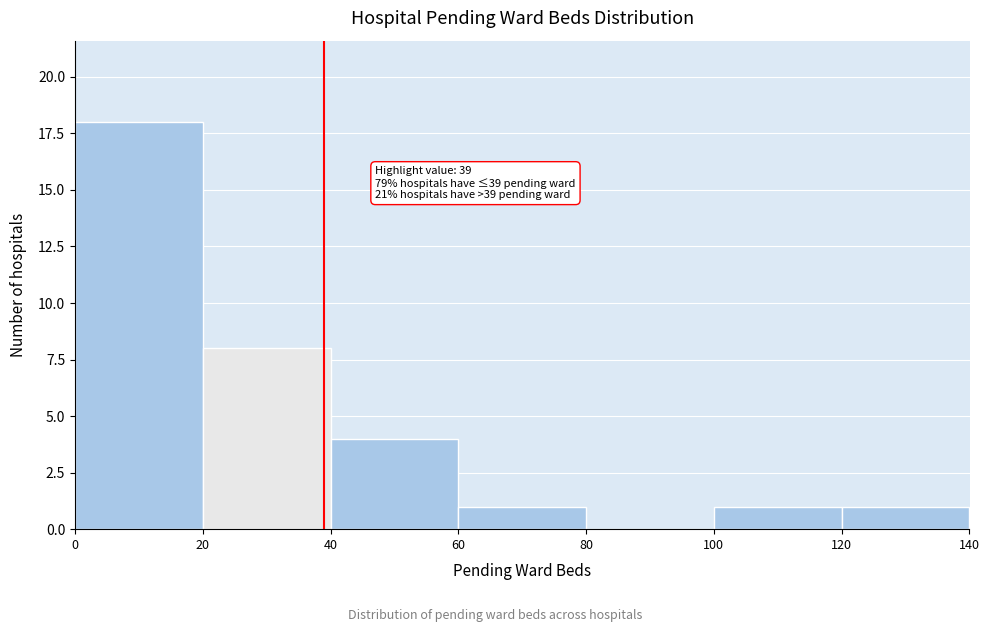

Which range on the x-axis has the tallest bar?

0 to 20